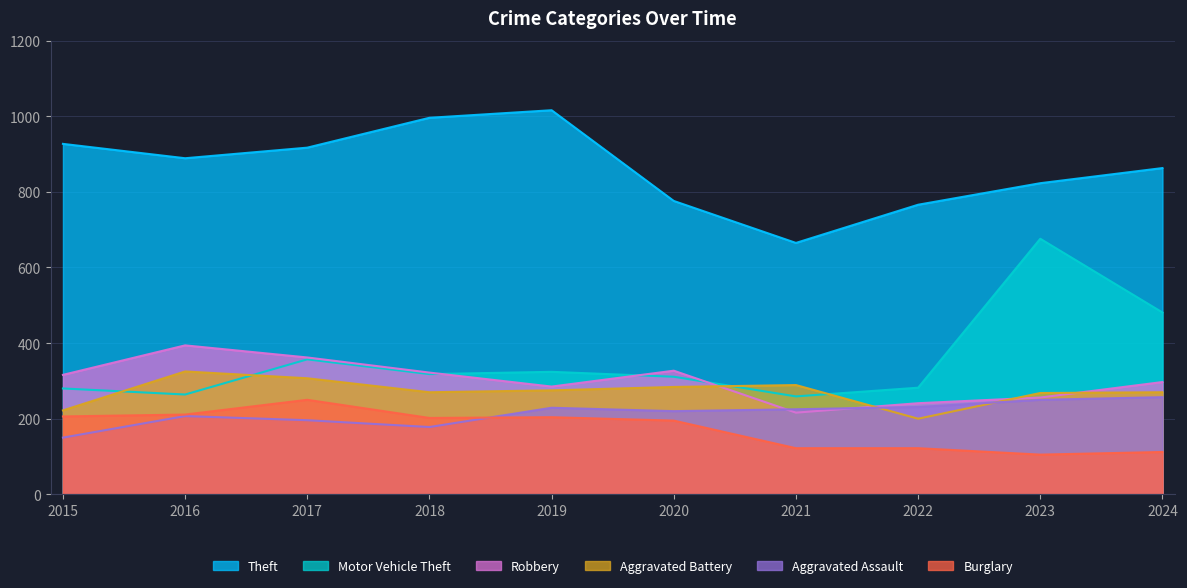

Reading left to right, what are all the values shown in this chart?

Theft: 2015=927	2016=889	2017=917	2018=996	2019=1016	2020=776	2021=665	2022=766	2023=823	2024=863
Motor Vehicle Theft: 2015=280	2016=264	2017=357	2018=318	2019=324	2020=311	2021=259	2022=282	2023=676	2024=481
Robbery: 2015=316	2016=394	2017=362	2018=322	2019=285	2020=327	2021=216	2022=241	2023=256	2024=297
Aggravated Battery: 2015=222	2016=325	2017=307	2018=270	2019=275	2020=284	2021=289	2022=200	2023=268	2024=270
Aggravated Assault: 2015=150	2016=207	2017=196	2018=178	2019=229	2020=220	2021=225	2022=231	2023=250	2024=257
Burglary: 2015=206	2016=211	2017=250	2018=202	2019=204	2020=195	2021=122	2022=122	2023=105	2024=112